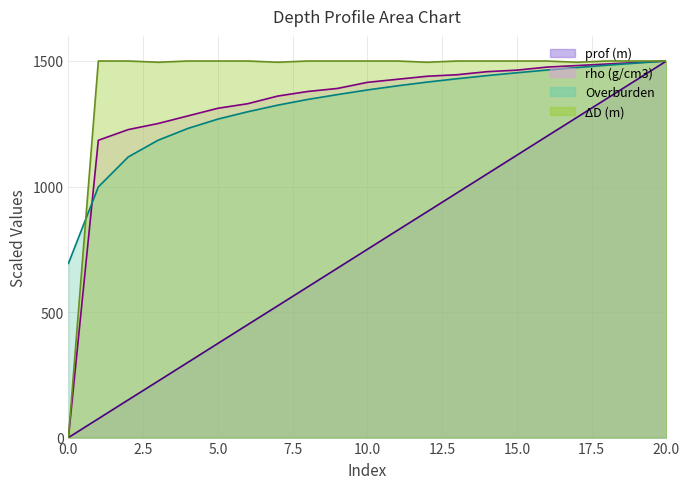

At which category is the sum across all series the highest?

20